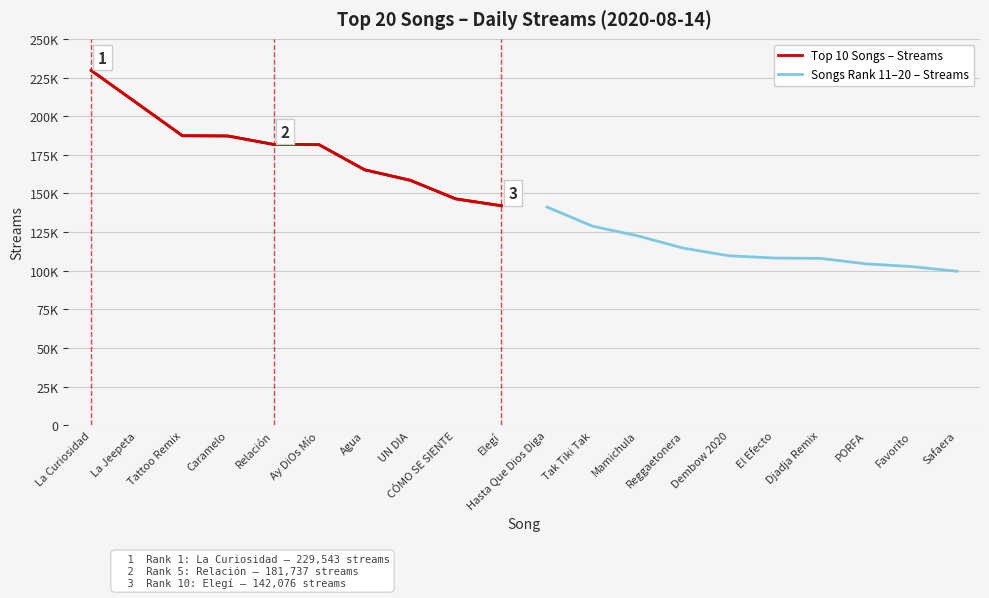

Does the chart have visible grid lines?

Yes